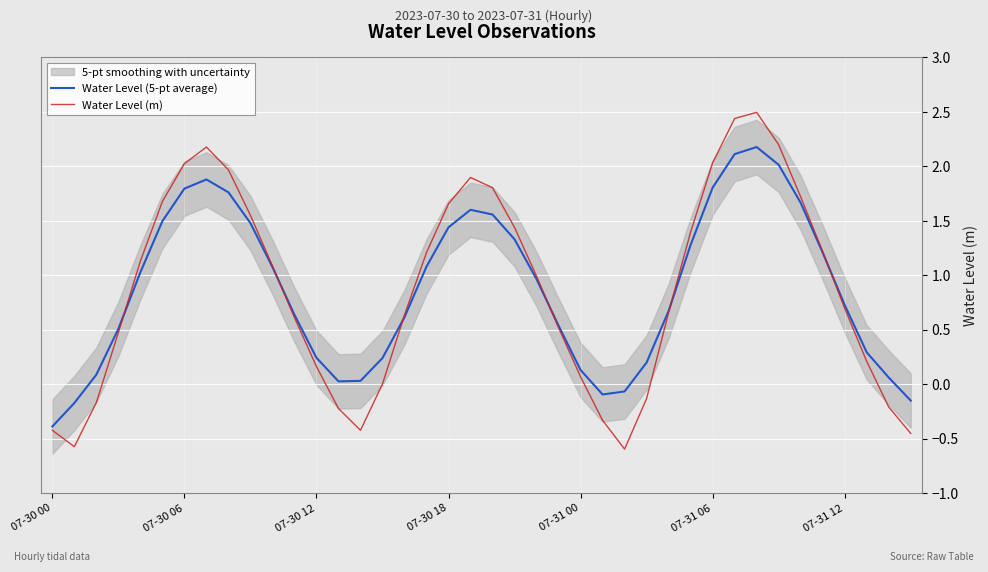

What is the minimum value for Water Level (5-pt average)?

-0.4